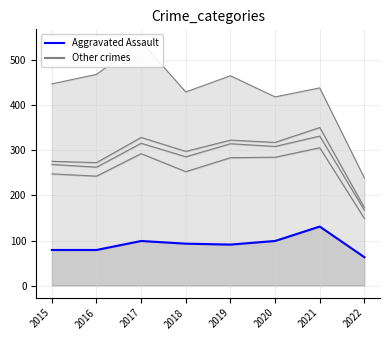

Read the Criminal Sexual Assault (line) value at 2019.

315